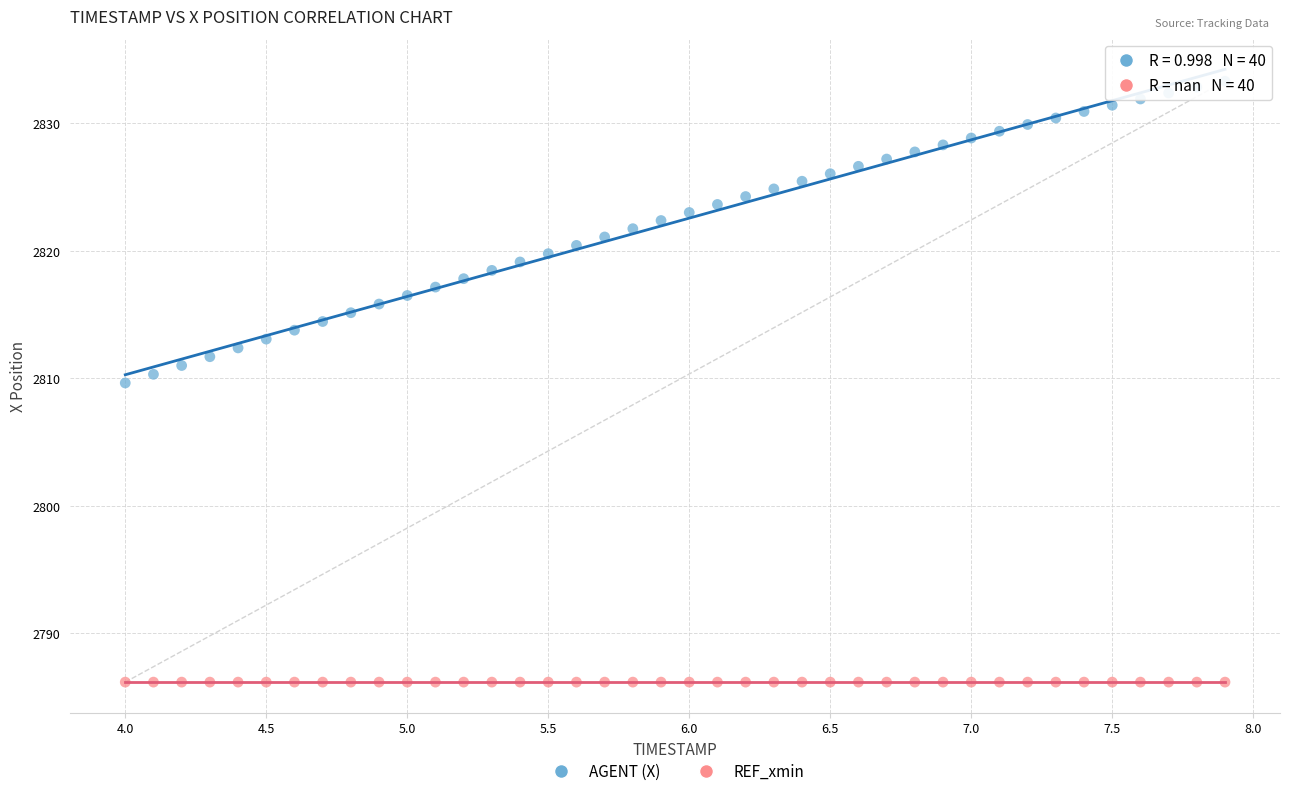

Across all series, what Y value is closest to 2809?

2809.6